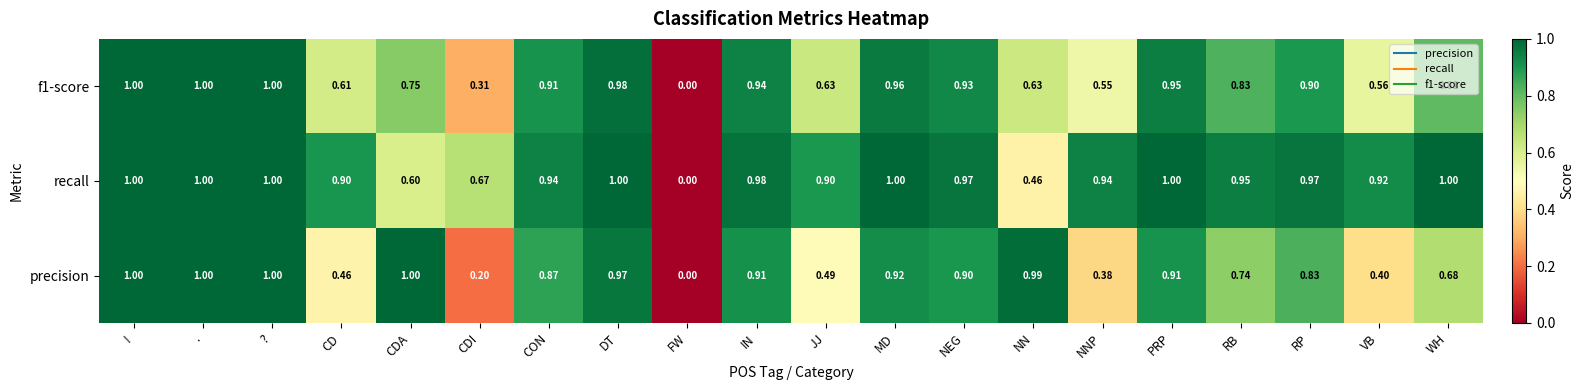

Which series changed the most between DT and MD?

precision